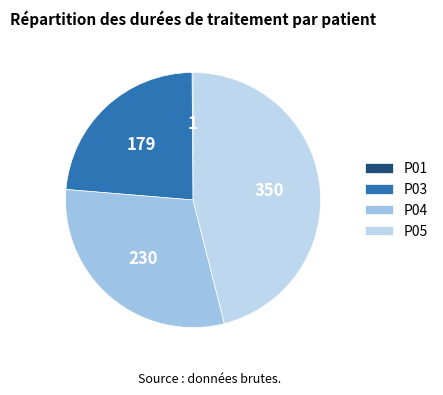

Is it true that P05 is 60% of the pie?

False